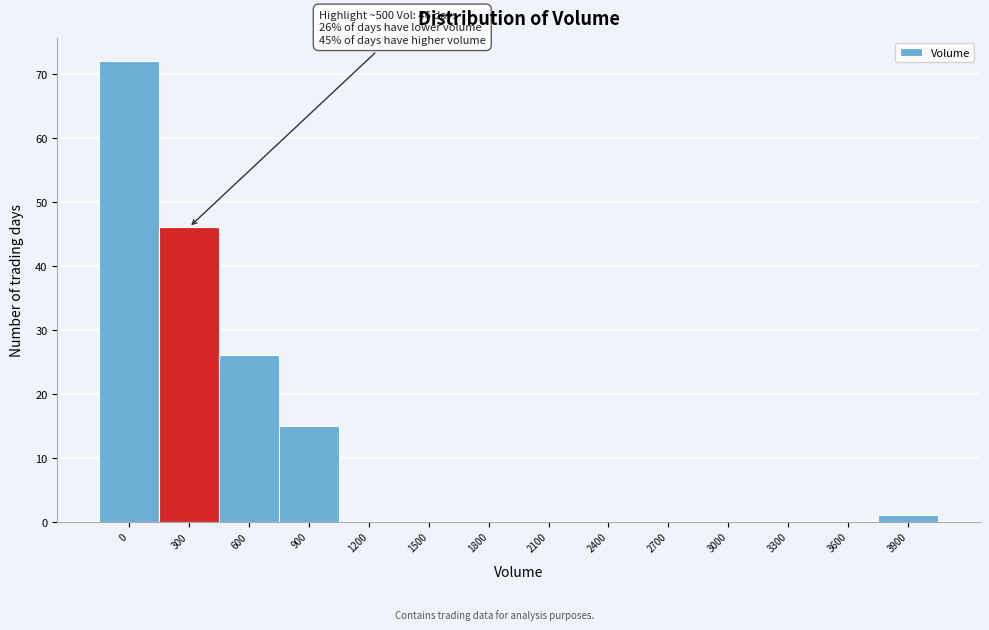

Reading left to right, extract all data points from this chart.

0=72	300=46	600=26	900=15	1200=0	1500=0	1800=0	2100=0	2400=0	2700=0	3000=0	3300=0	3600=0	3900=1